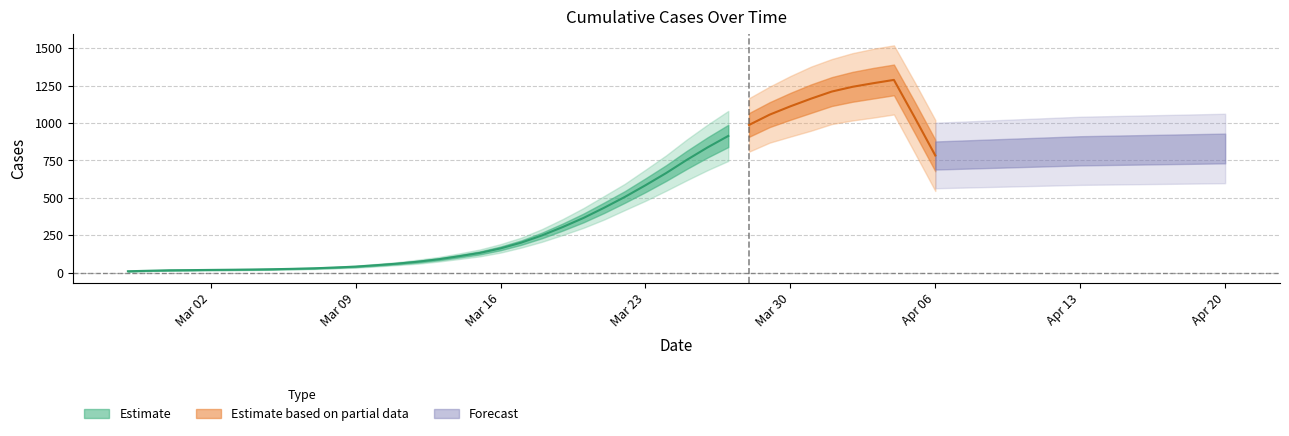

True or false: there are more than 1 points higher than both neighbors.

False